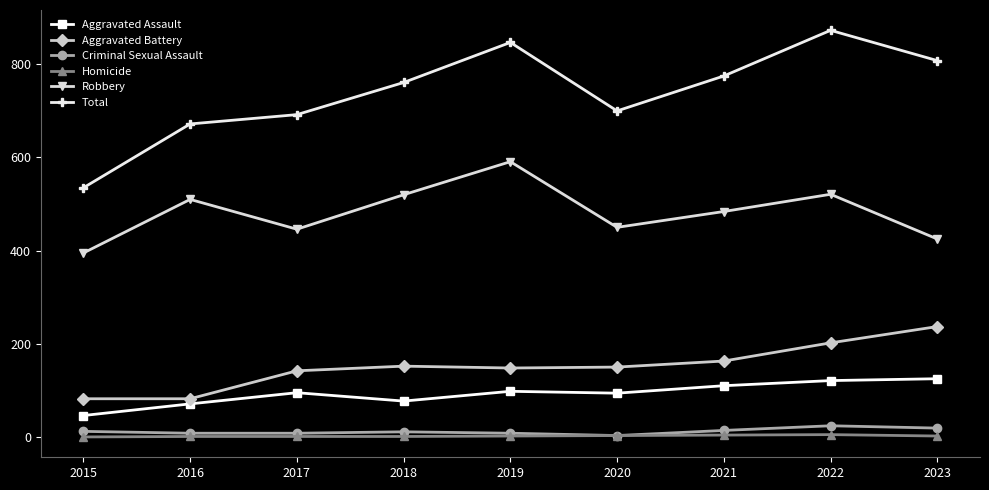

True or false: Aggravated Assault and Criminal Sexual Assault cross at least once.

False